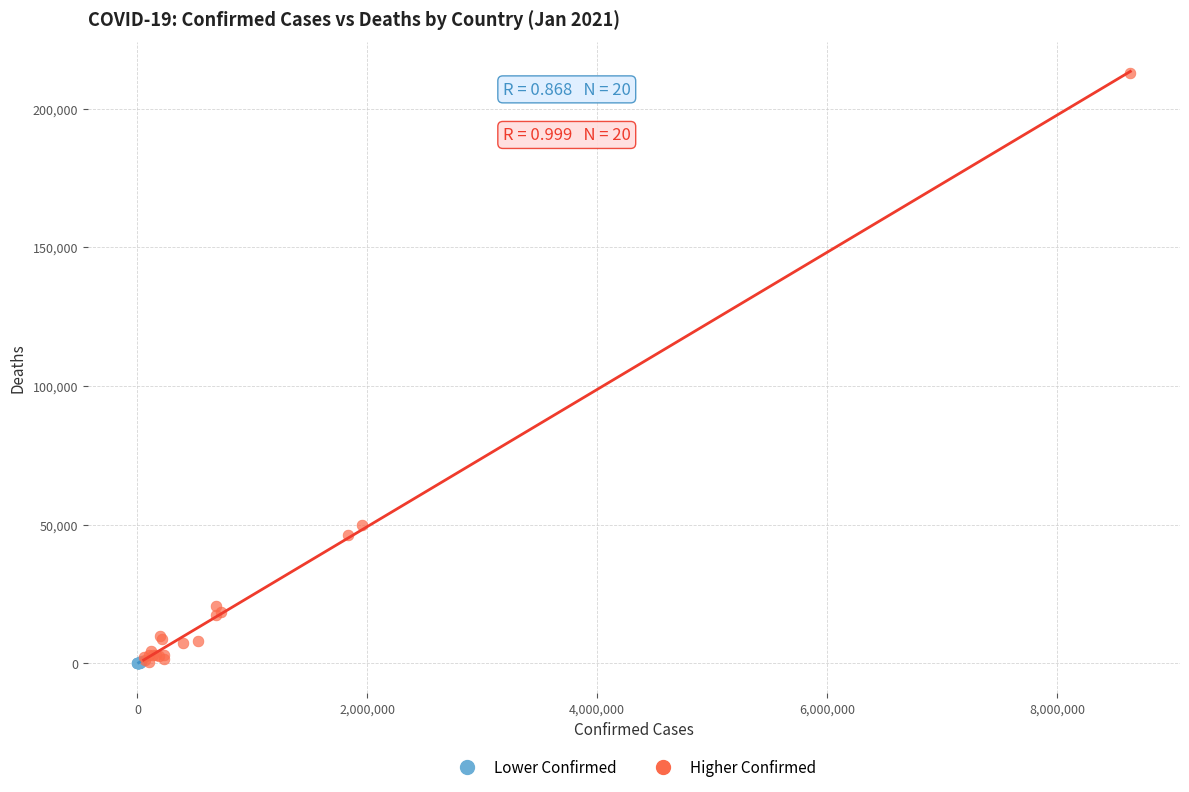

Which series has the largest Y range (max minus min)?

Higher Confirmed